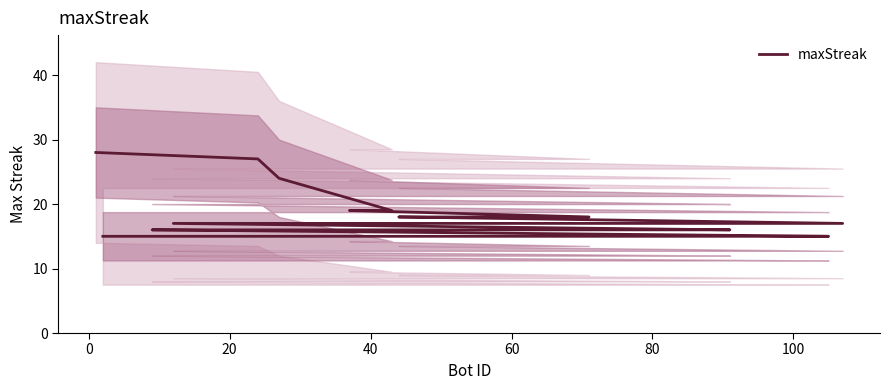

What is the value of the 13th point from the left?

16